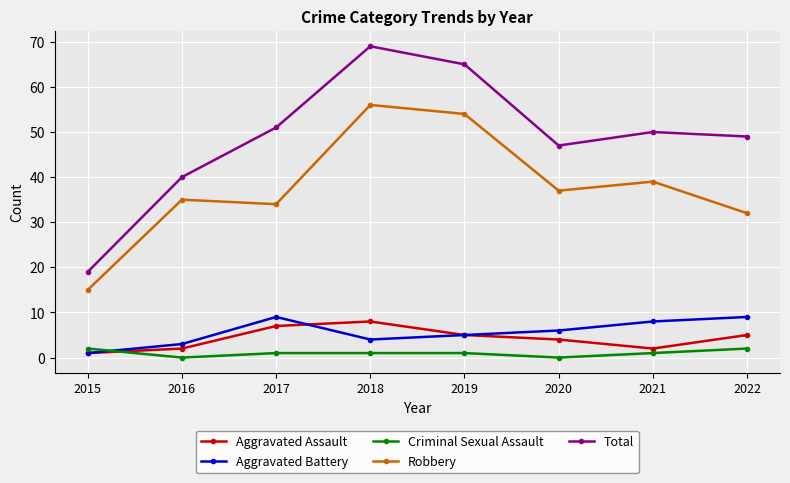

True or false: Aggravated Battery and Criminal Sexual Assault cross at least once.

True